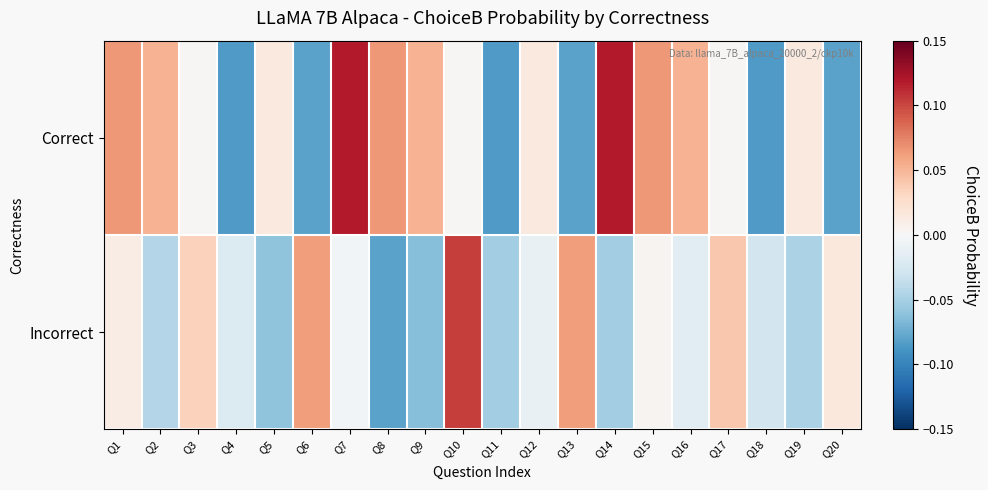

How many categories are shown in the chart?

20